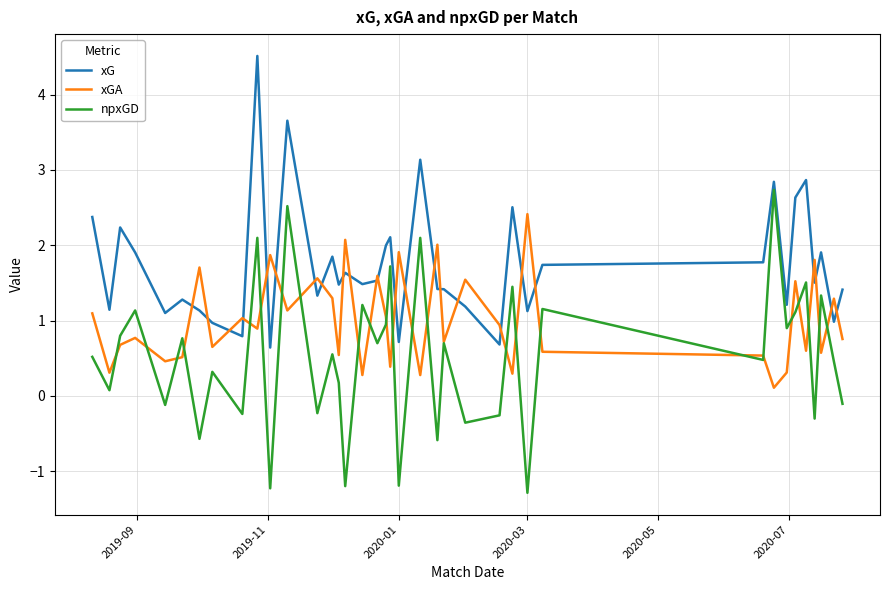

Which series has the largest total across all categories?

xG